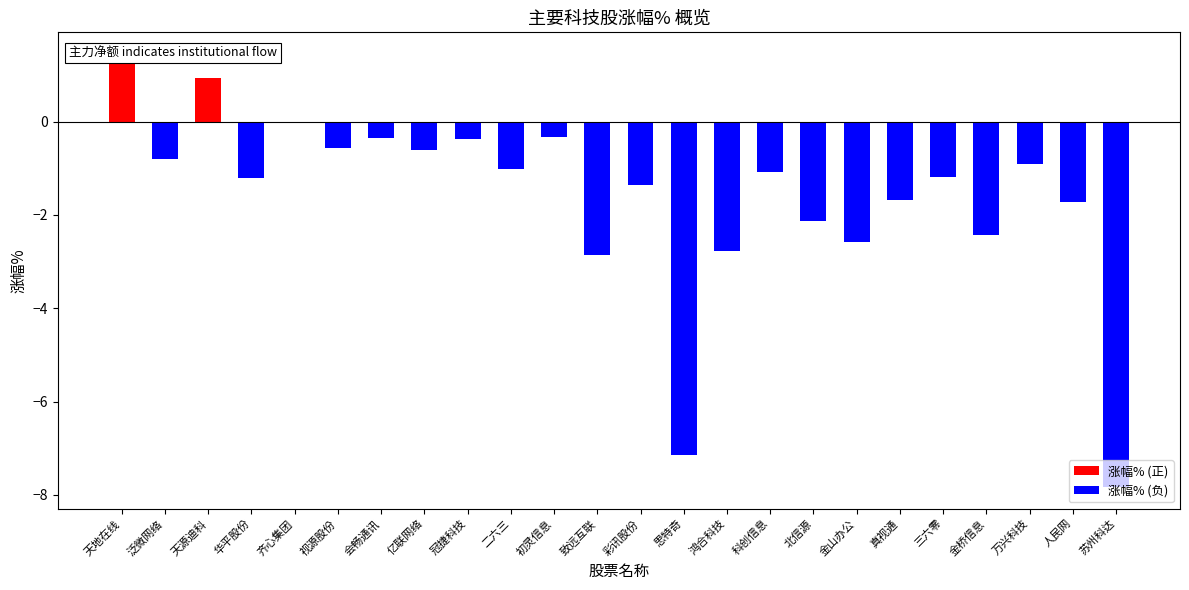

What is the smallest value displayed?

-7.8